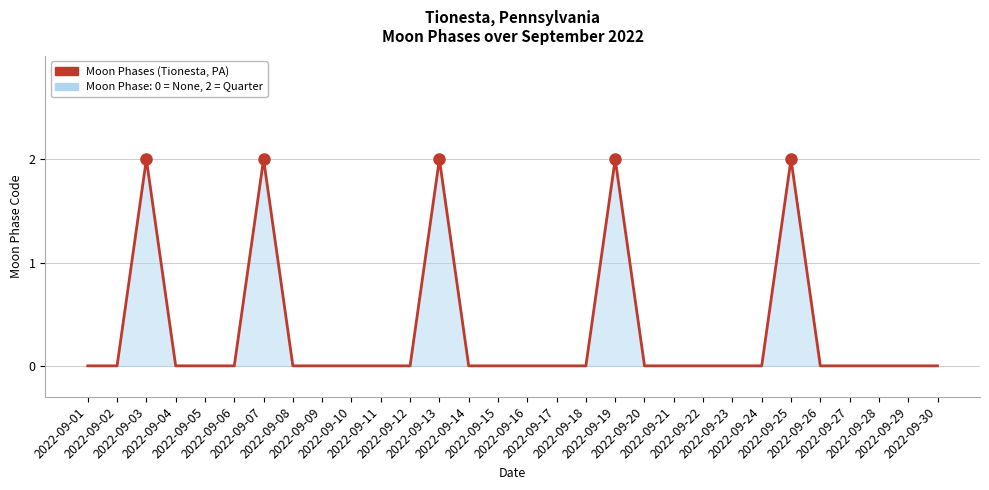

Reading left to right, extract all data points from this chart.

0	0	2	0	0	0	2	0	0	0	0	0	2	0	0	0	0	0	2	0	0	0	0	0	2	0	0	0	0	0